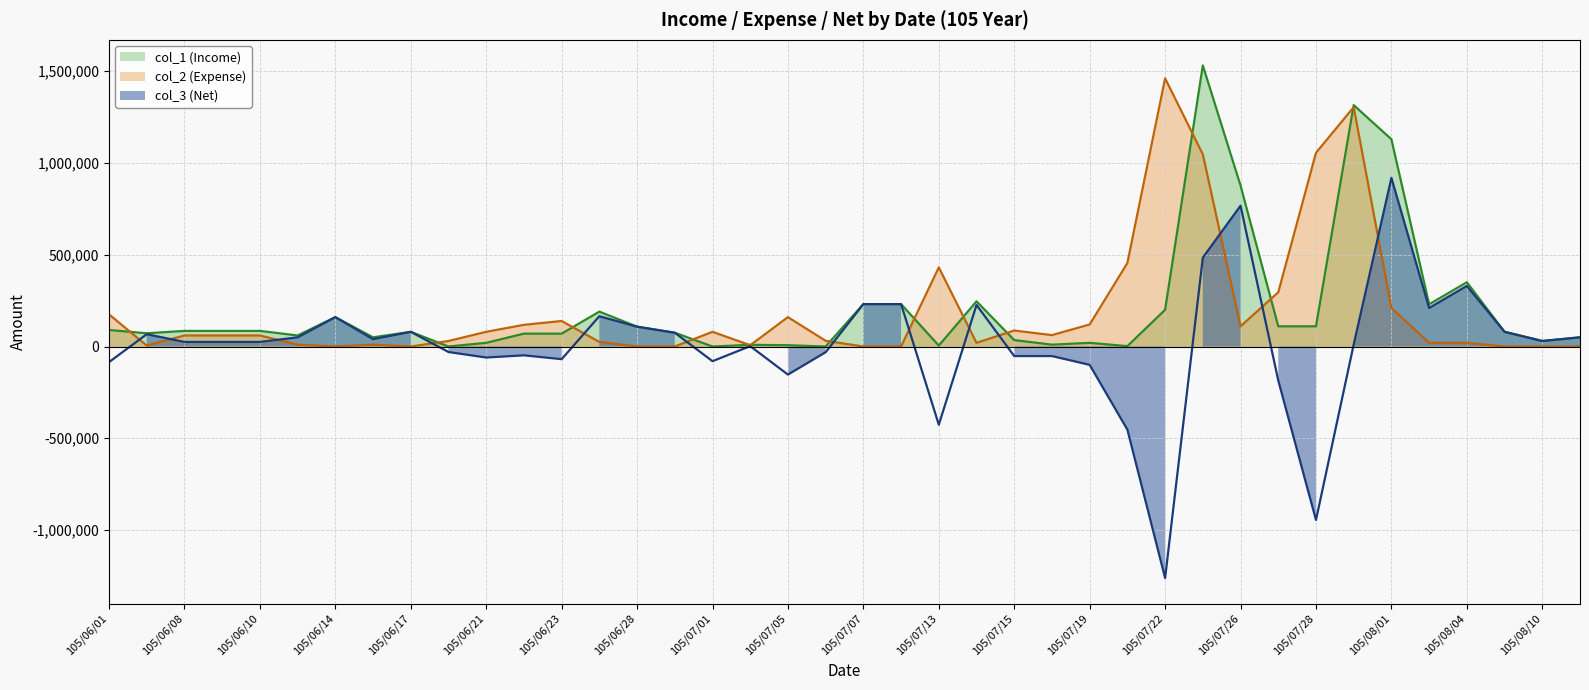

In col_1 (Income), how many points are higher than both neighbors (excluding endpoints)?

9